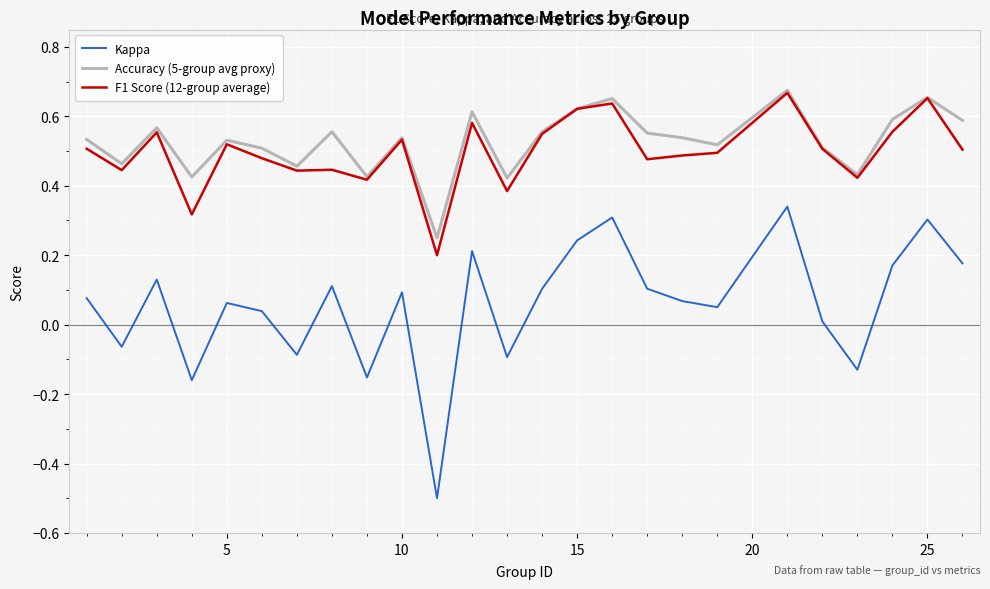

Is this an area chart (filled region under the line)?

No